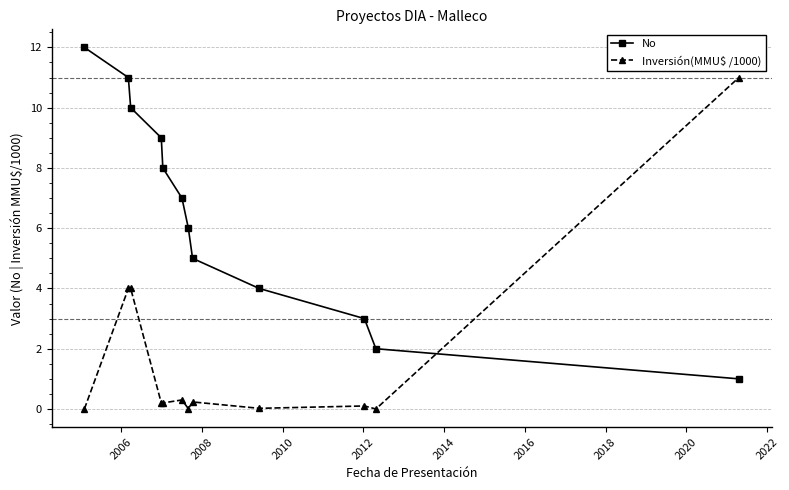

Which series has the largest total across all categories?

No